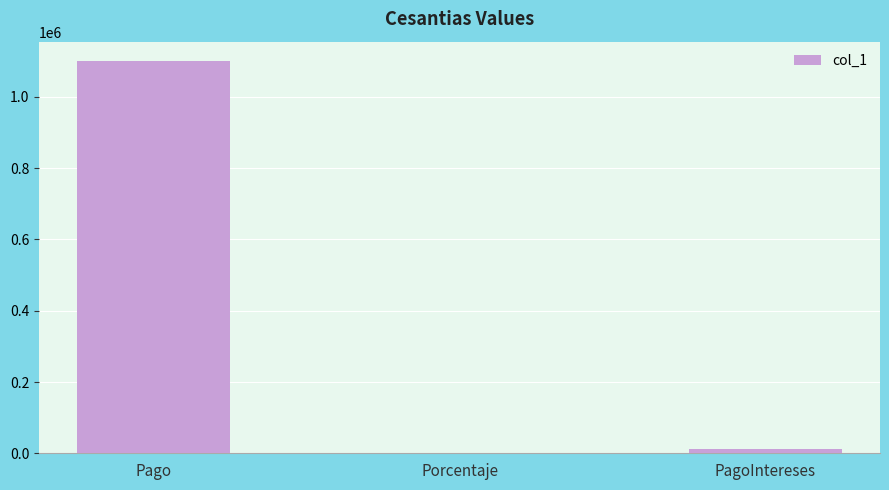

Where is the data nearest to the value 550006?

PagoIntereses